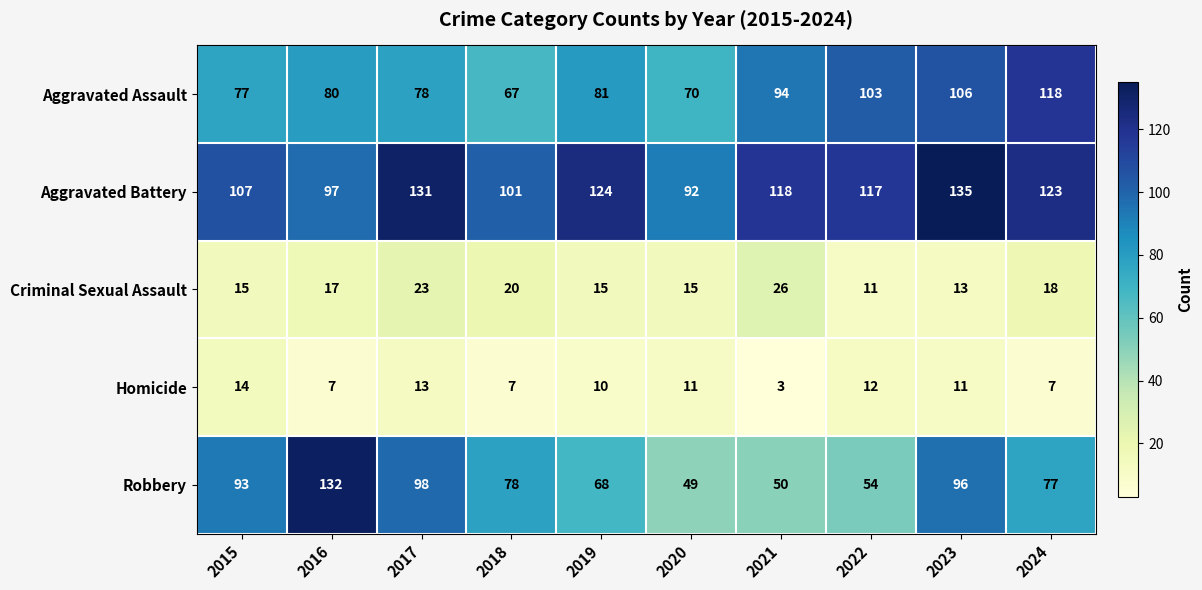

What is the sum of all Aggravated Assault values?

874